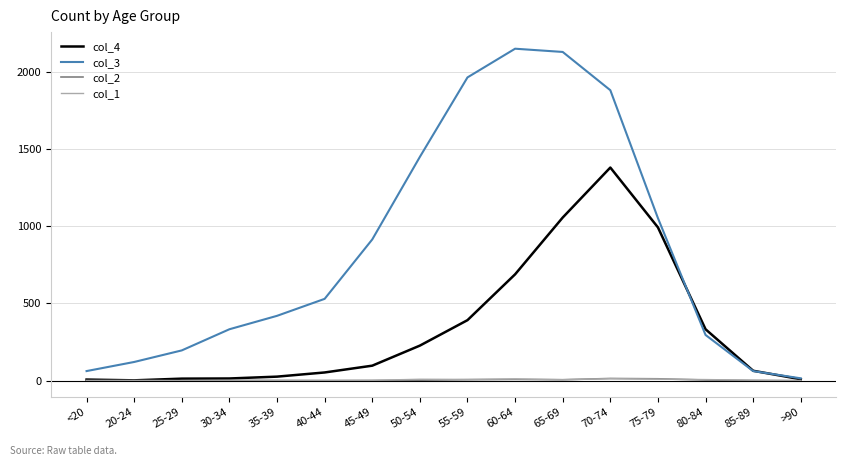

Which series changed the most between 40-44 and 65-69?

col_3